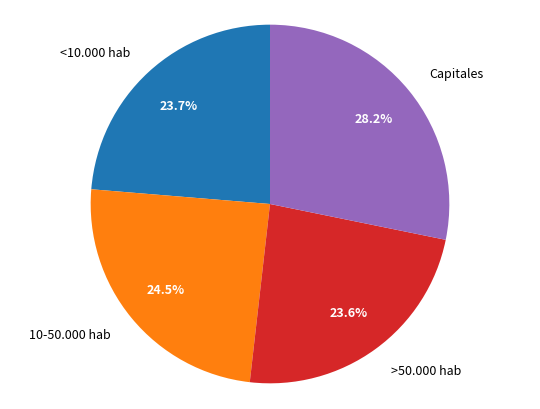

Which category has the biggest portion of the pie?

Capitales